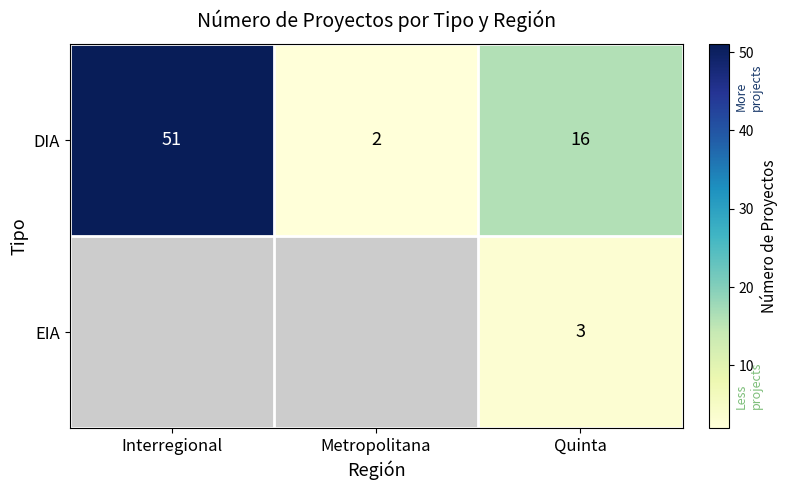

Rank the series at Metropolitana from highest to lowest value.

DIA, EIA